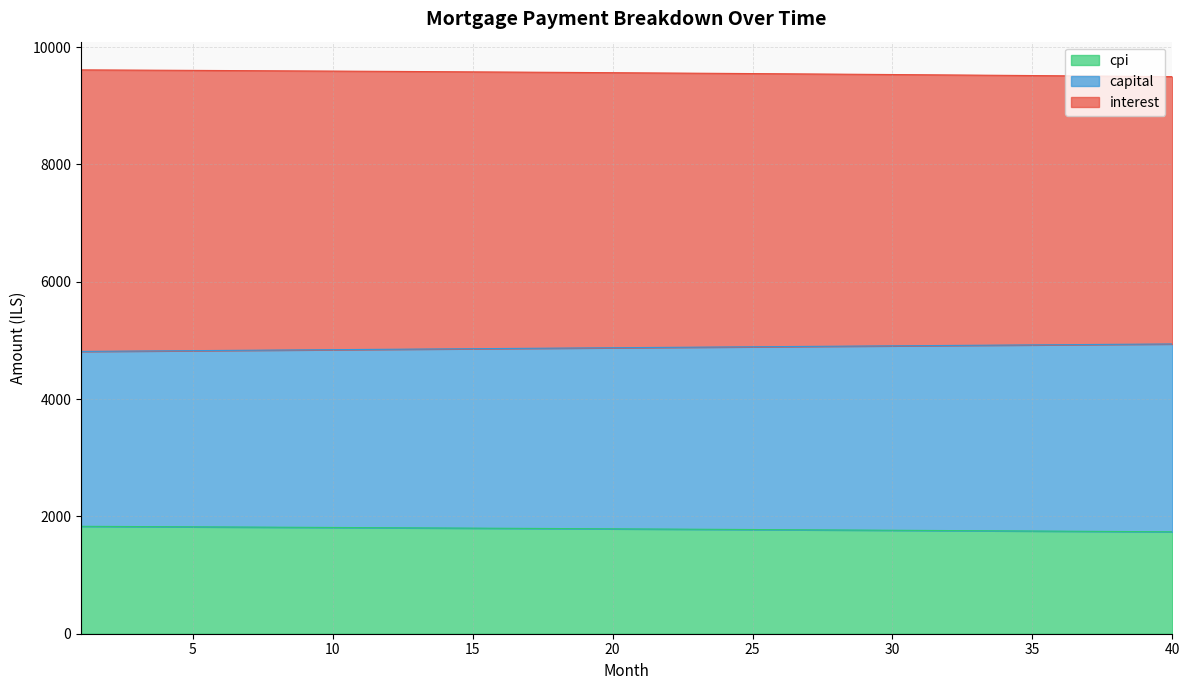

What are all the series names shown in the legend?

cpi, capital, interest